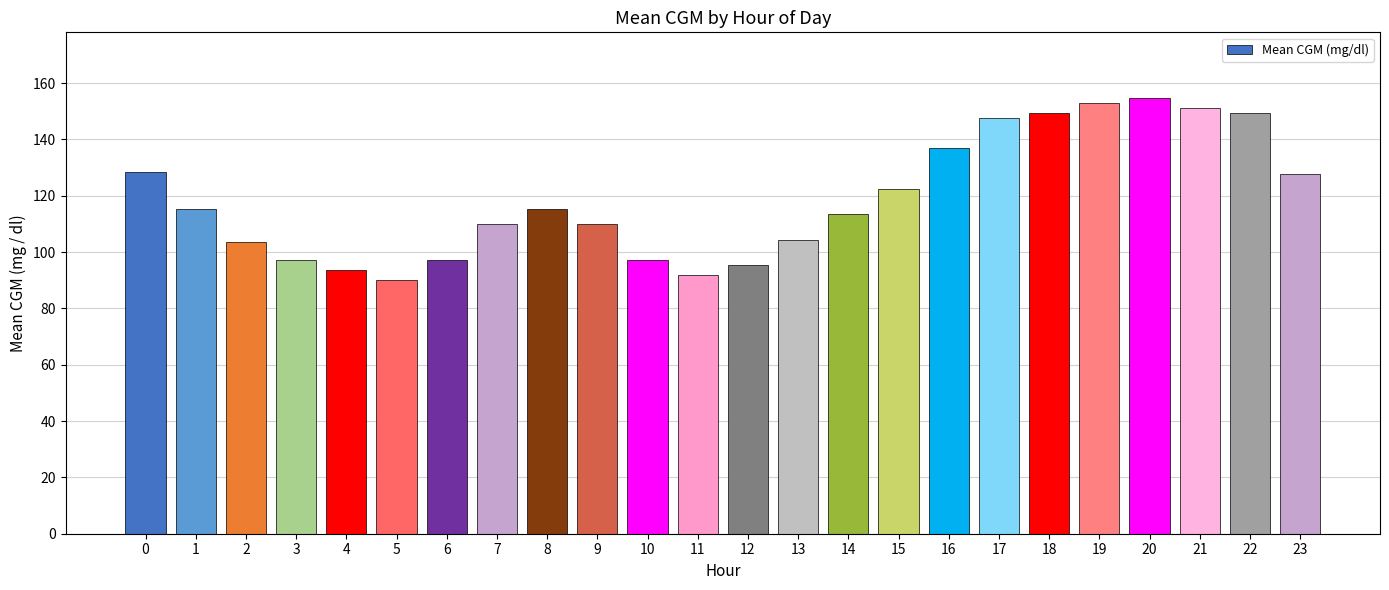

The chart shows a value of 97.2 at 6. True or false?

True